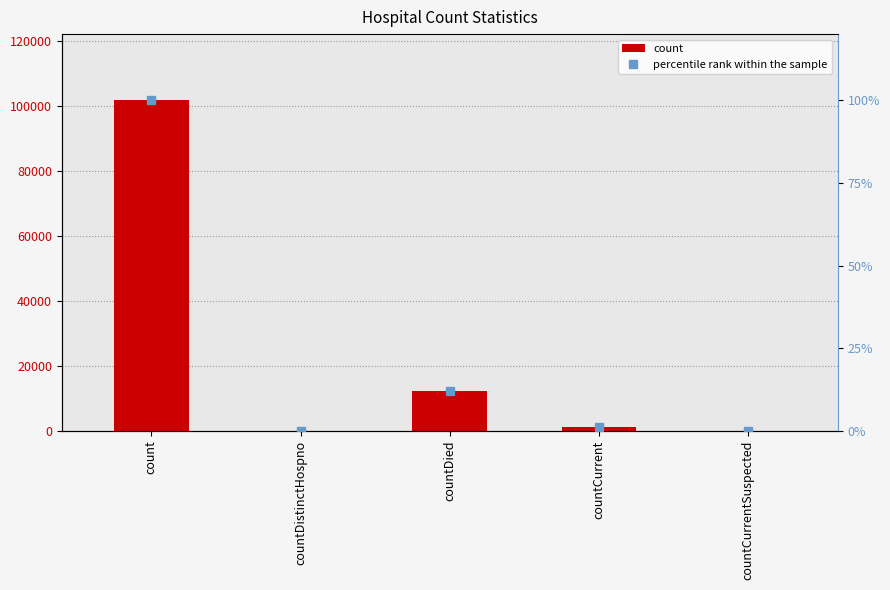

At which label does count first exceed 1301?

count